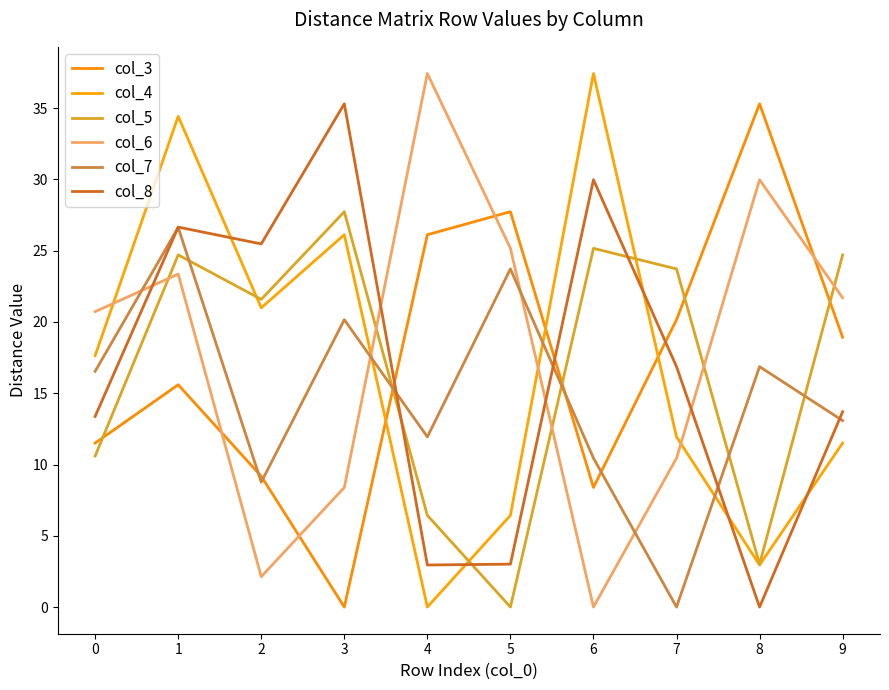

Is it true that col_3 equals 8.4 at 6?

True